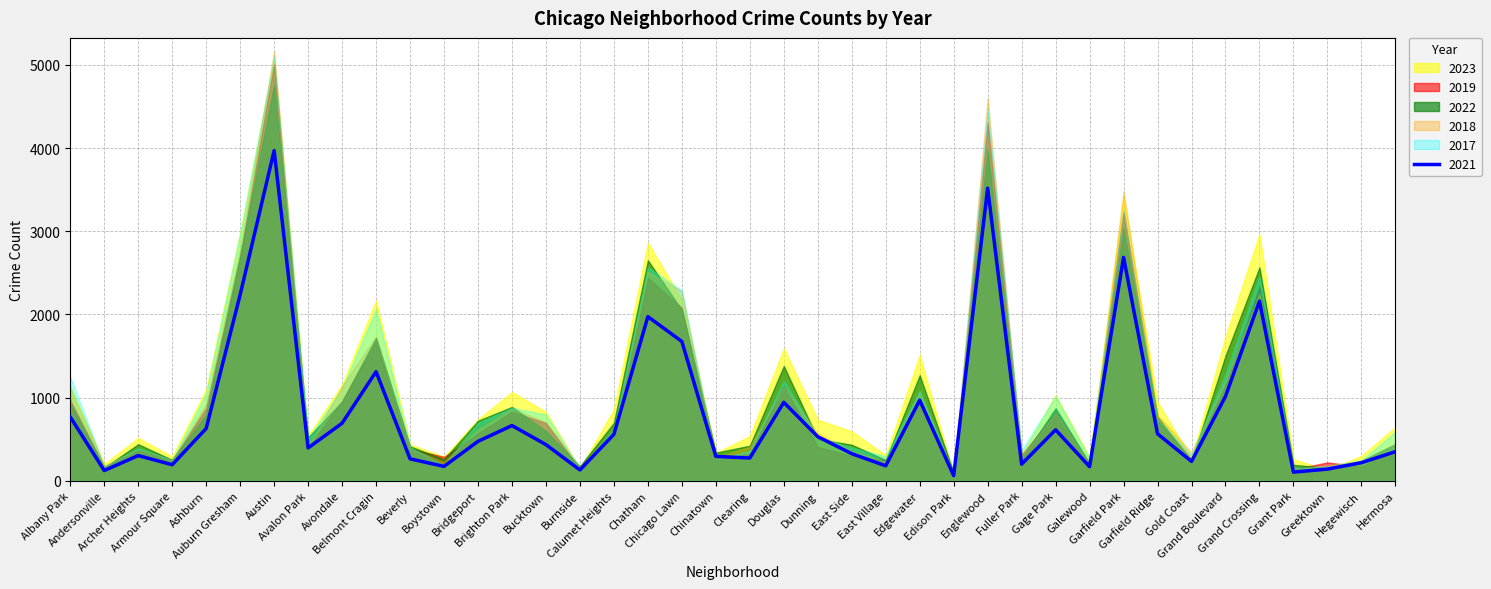

What is the difference between the 2023 values at Bucktown and Austin?

4244